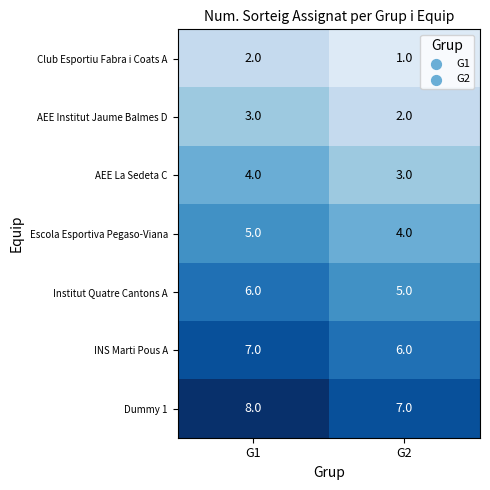

What is the smallest value displayed?

1